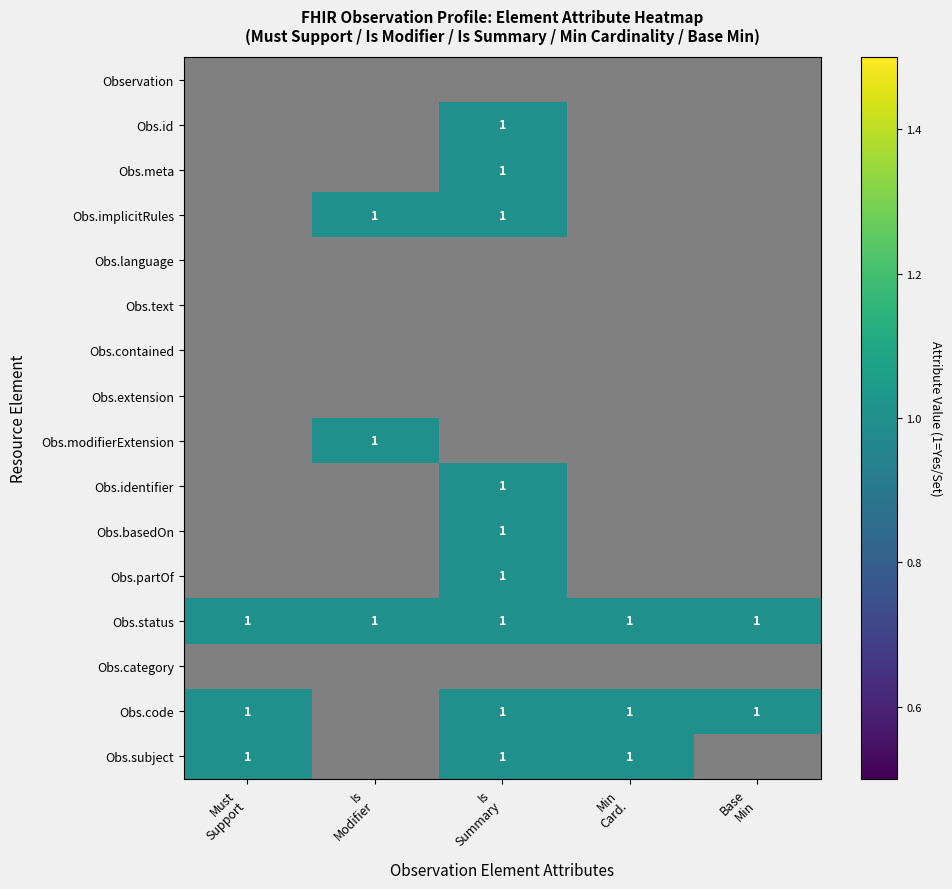

Which series has the largest total across all categories?

Obs.status